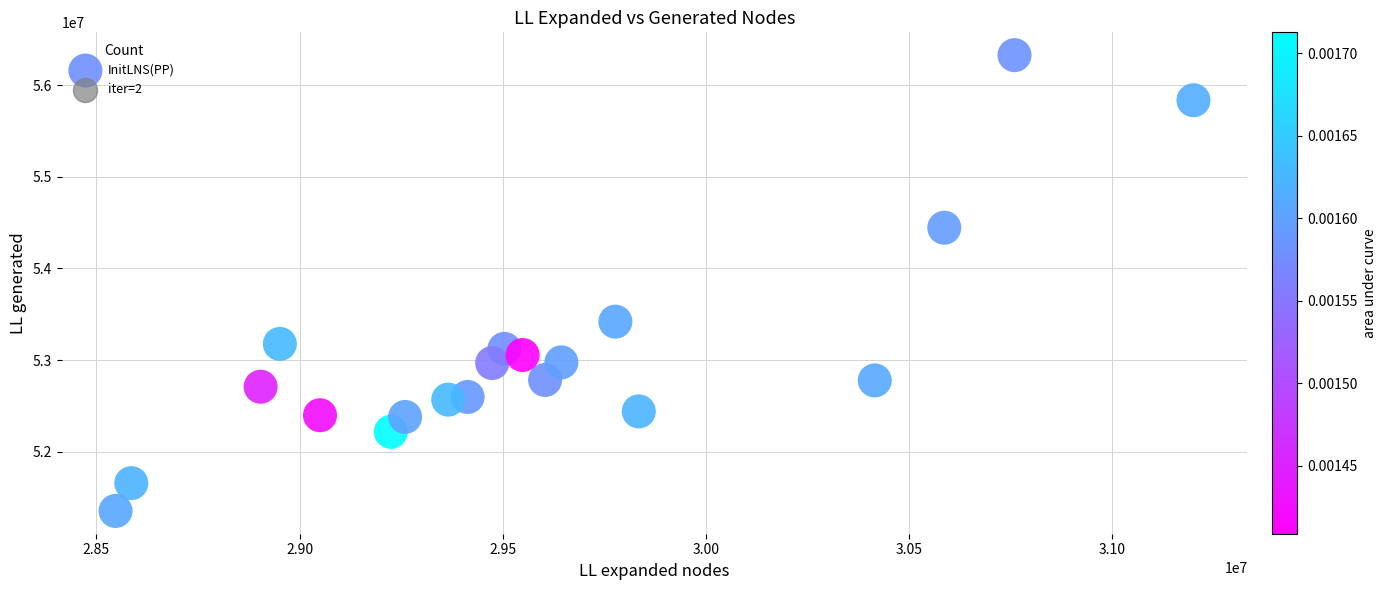

What is the range of Y values (max minus min)?

4976674